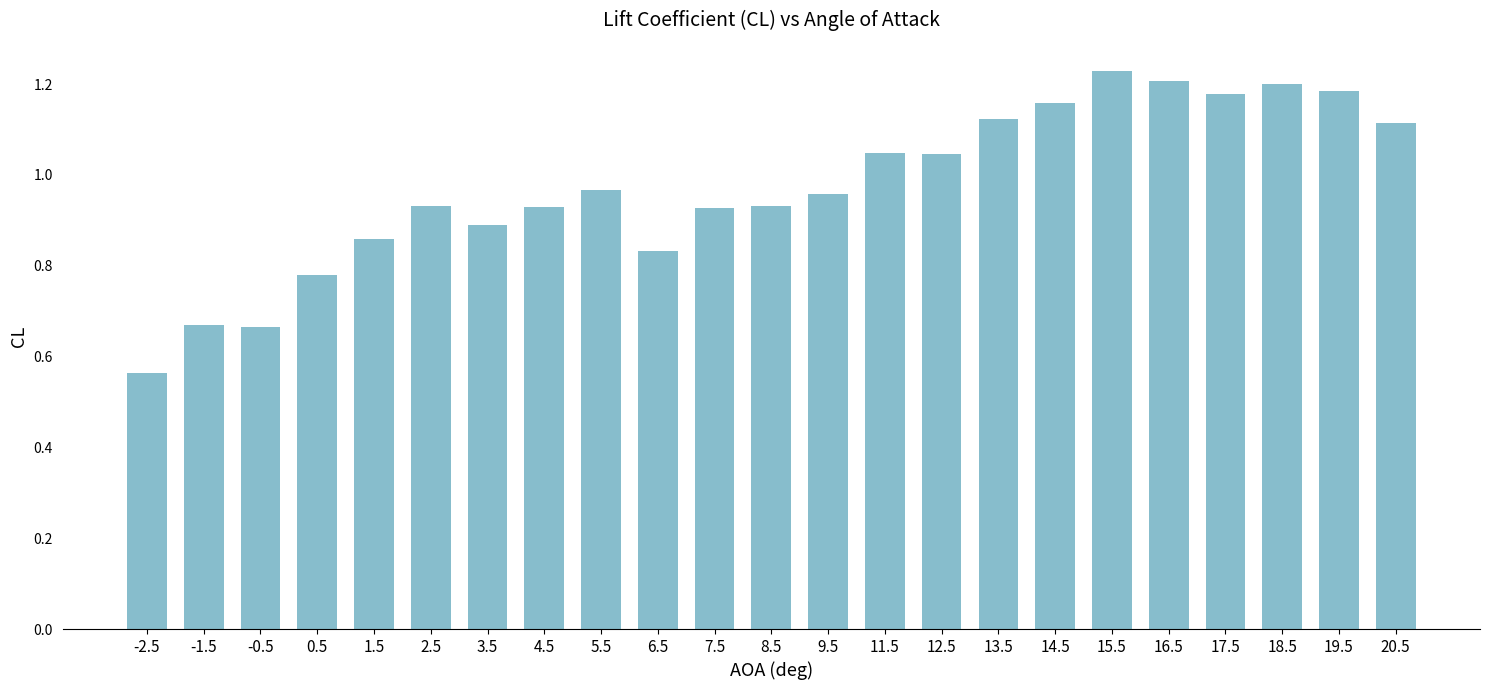

What is the change in value from 0.5 to 17.5?

+0.4